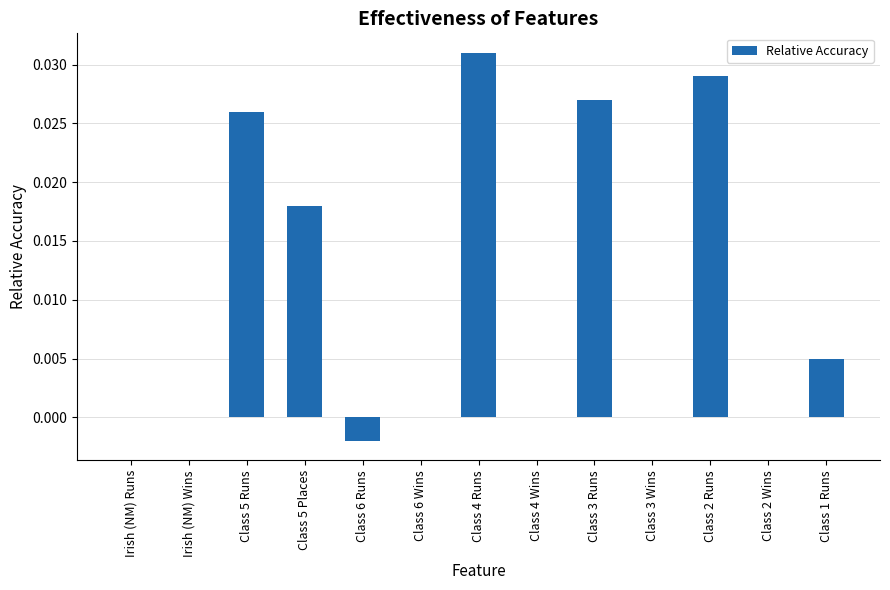

Which label corresponds to the largest value in the chart?

Class 4 Runs